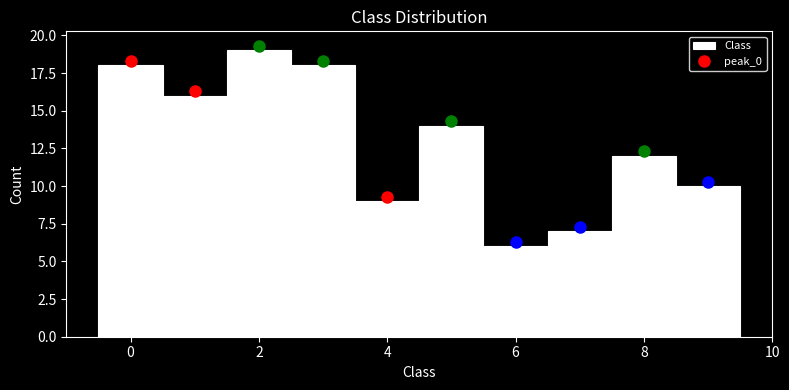

Reading left to right, transcribe this chart: for each bar, give the range it covers on the x-axis and its height. Neither the bar edges nor the heights are printed on the chart, so give them approximately, as read against the axes.

-0.5 to 0.5: 18
0.5 to 1.5: 16
1.5 to 2.5: 19
2.5 to 3.5: 18
3.5 to 4.5: 9
4.5 to 5.5: 14
5.5 to 6.5: 6
6.5 to 7.5: 7
7.5 to 8.5: 12
8.5 to 9.5: 10